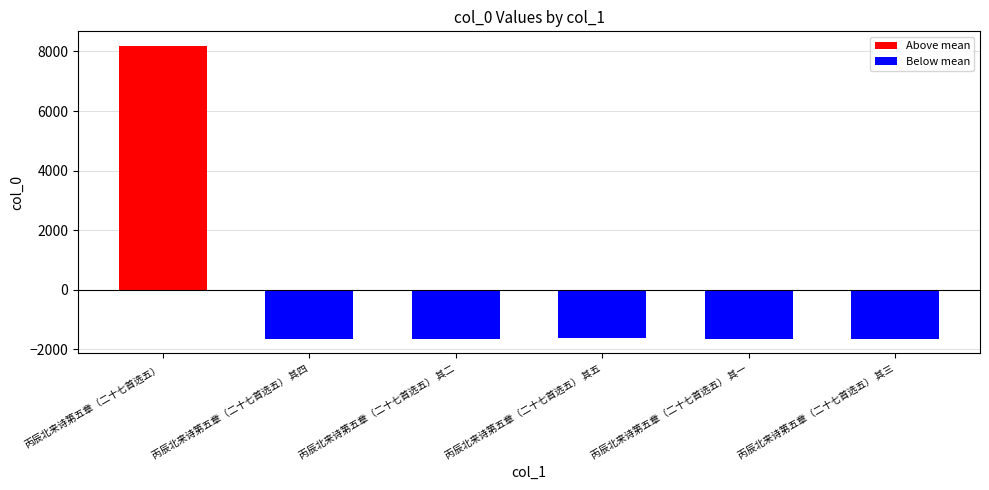

True or false: the data shows 3142 at 丙辰北来诗第五章（二十七首选五）.

False